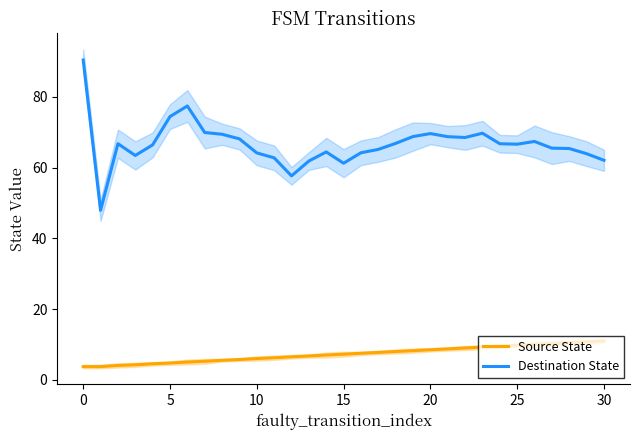

What is the lowest value of the Destination State series?

47.9